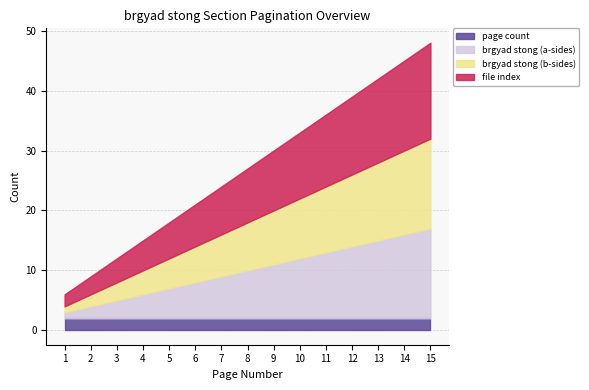

True or false: page count has more than 0 points higher than both neighbors.

False